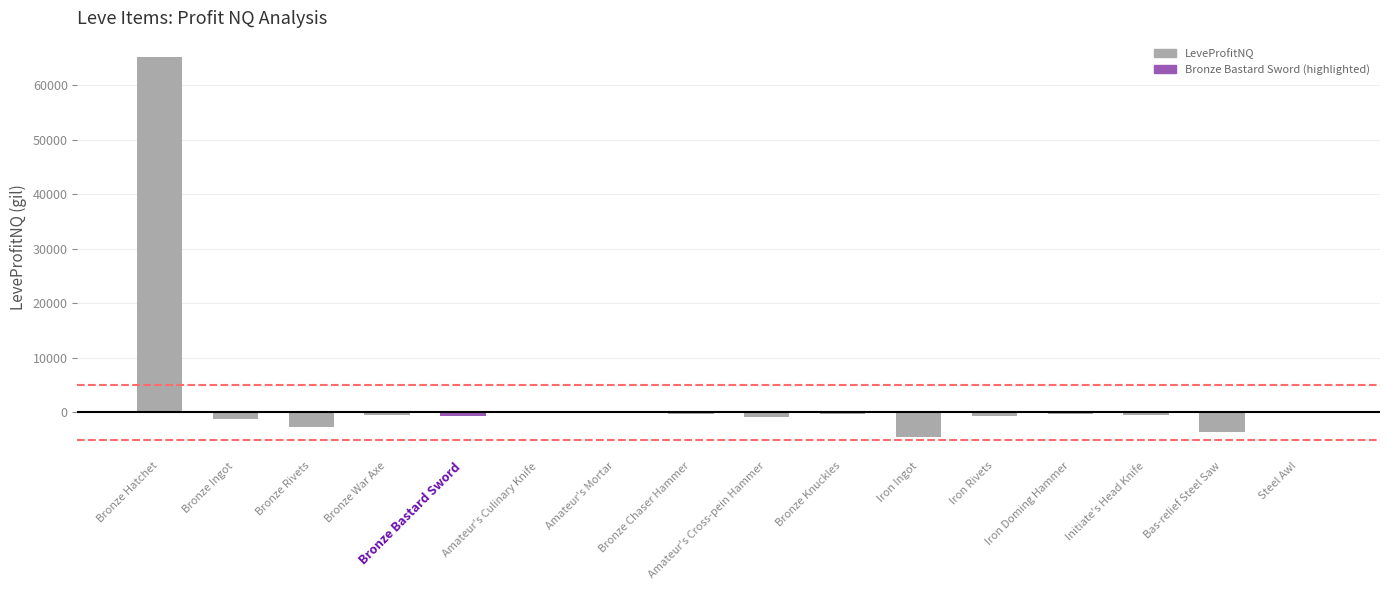

How many categories are shown in the chart?

16